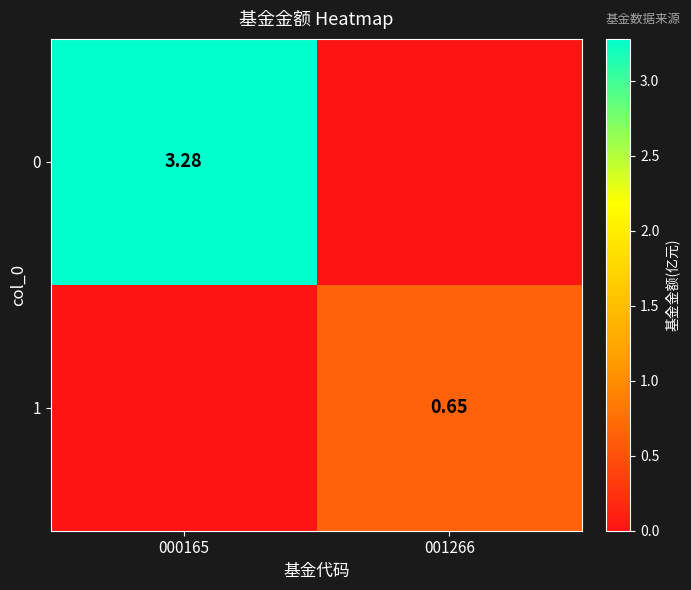

At which label does 0 first exceed 3?

000165